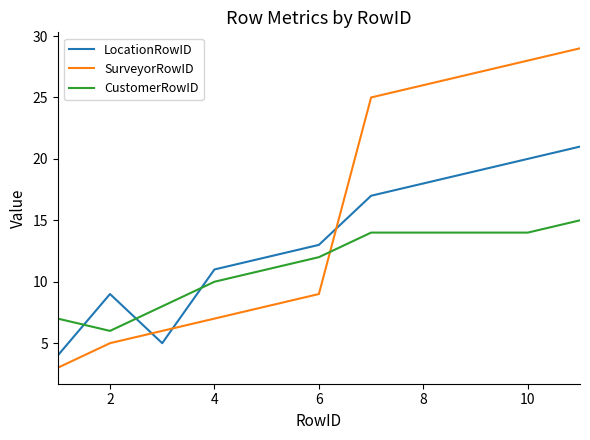

Rank the series by their maximum value, from lowest to highest.

CustomerRowID, LocationRowID, SurveyorRowID